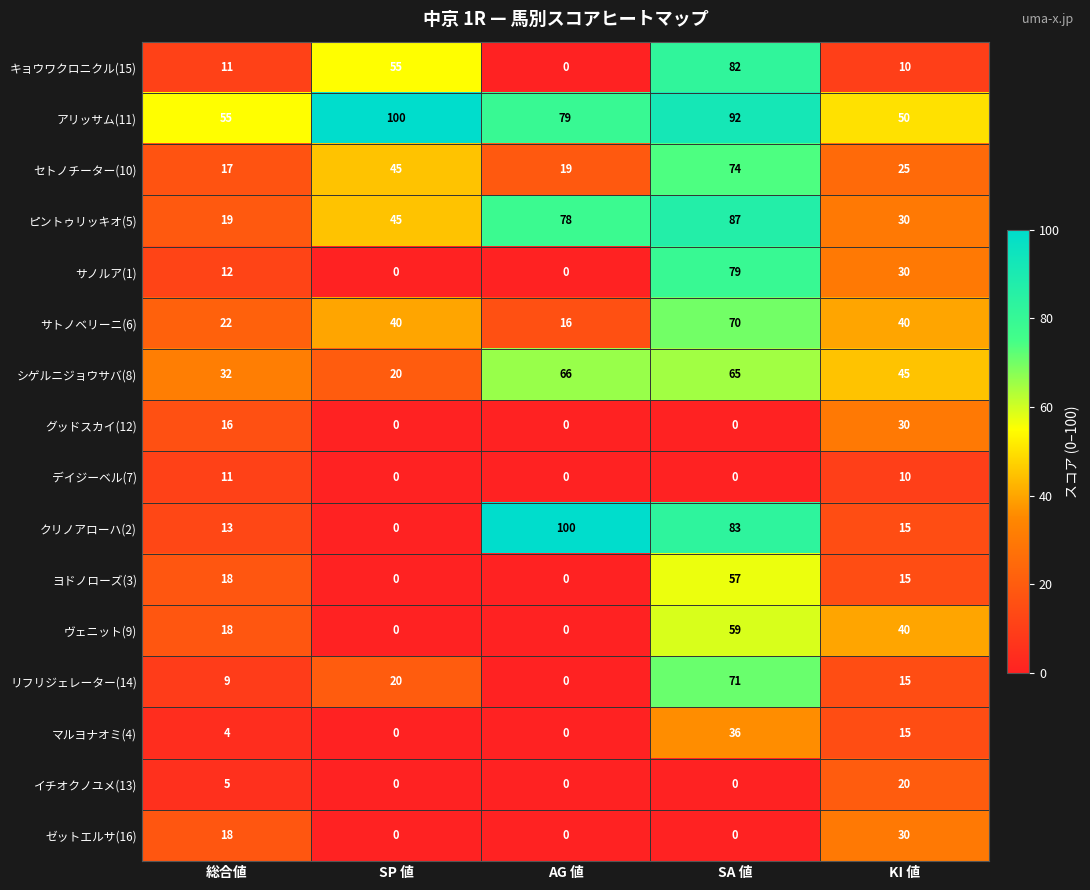

What is the greatest value displayed?

100